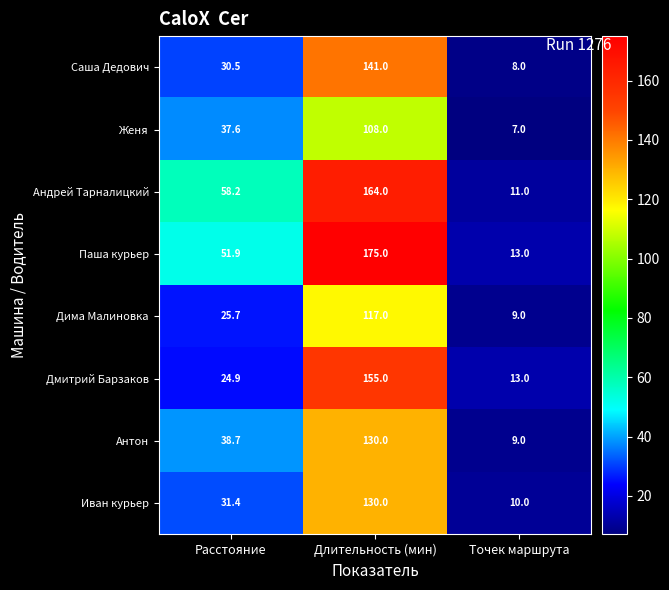

How many data points in Иван курьер are above 31?

2